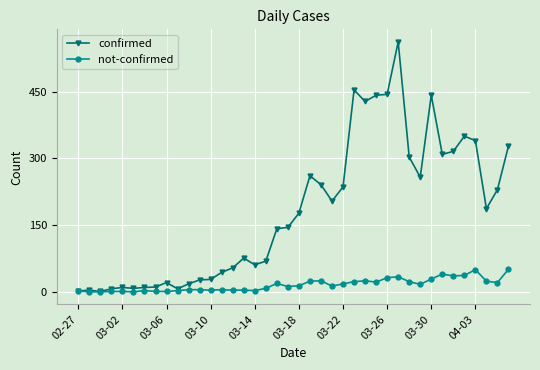

List the series in order of their overall mean, highest first.

confirmed, not-confirmed